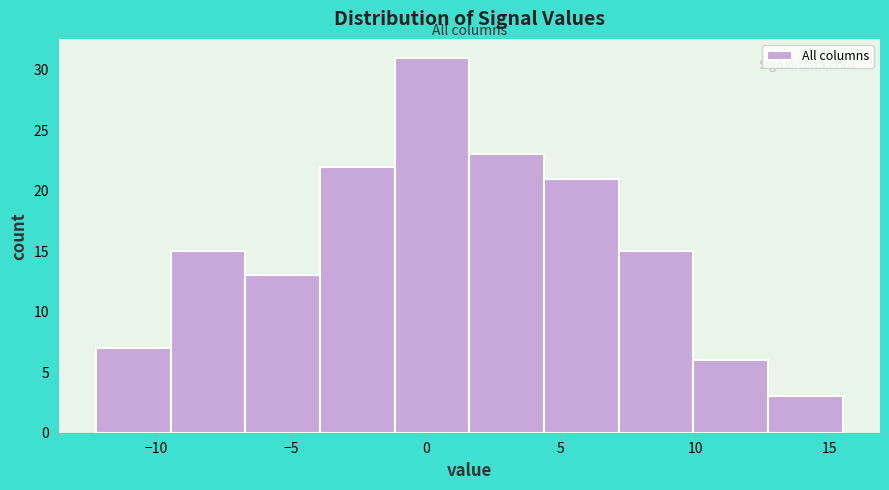

Reading left to right, transcribe this chart: for each bar, give the range it covers on the x-axis and its height. Neither the bar edges nor the heights are printed on the chart, so give them approximately, as read against the axes.

-12.0 to -9.5: 7
-9.5 to -6.5: 15
-6.5 to -4.0: 13
-4.0 to -1.0: 22
-1.0 to 1.5: 31
1.5 to 4.5: 23
4.5 to 7.0: 21
7.0 to 10.0: 15
10.0 to 12.5: 6
12.5 to 15.5: 3